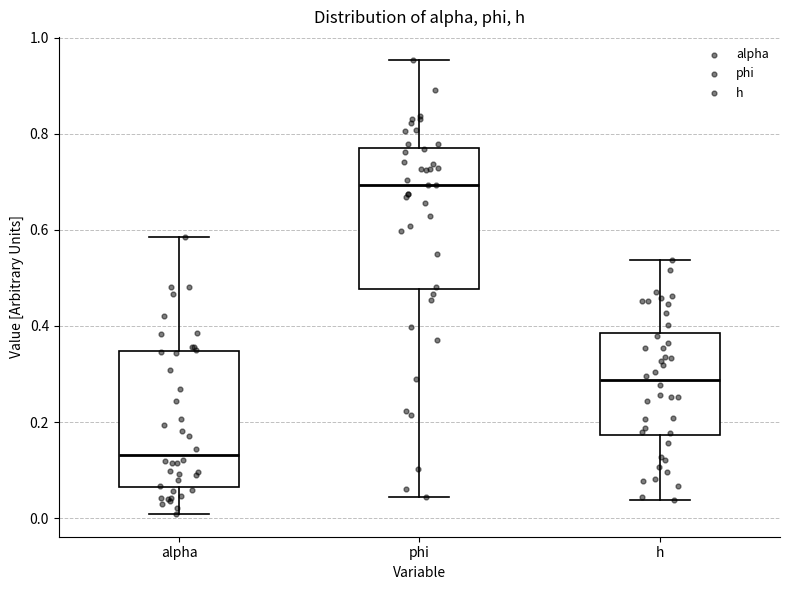

Reading left to right, transcribe this box plot: for each box, give where its median line is, the range the box spans, and where its two whiskers end, as read against the y-axis. The values are not printed on the chart, so give them approximately, as read against the axis.

alpha: median 0.14, box 0.06 to 0.34, whiskers 0.00 to 0.58
phi: median 0.70, box 0.48 to 0.78, whiskers 0.04 to 0.96
h: median 0.28, box 0.18 to 0.38, whiskers 0.04 to 0.54